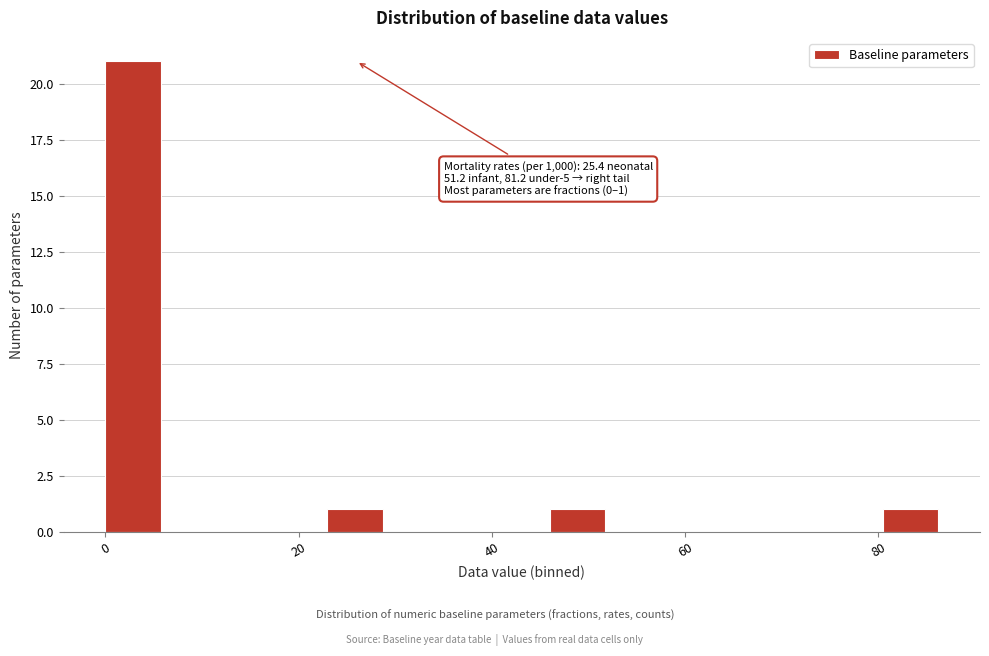

Around what value on the x-axis is the tallest bar? Give the approximate position of its centre, as read against the axis.

2